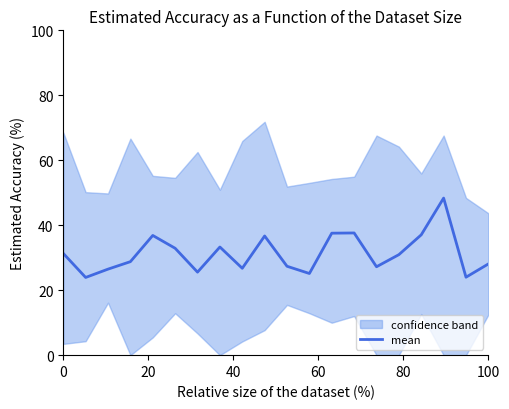

The chart shows a value of 5.0 at 20. True or false?

False